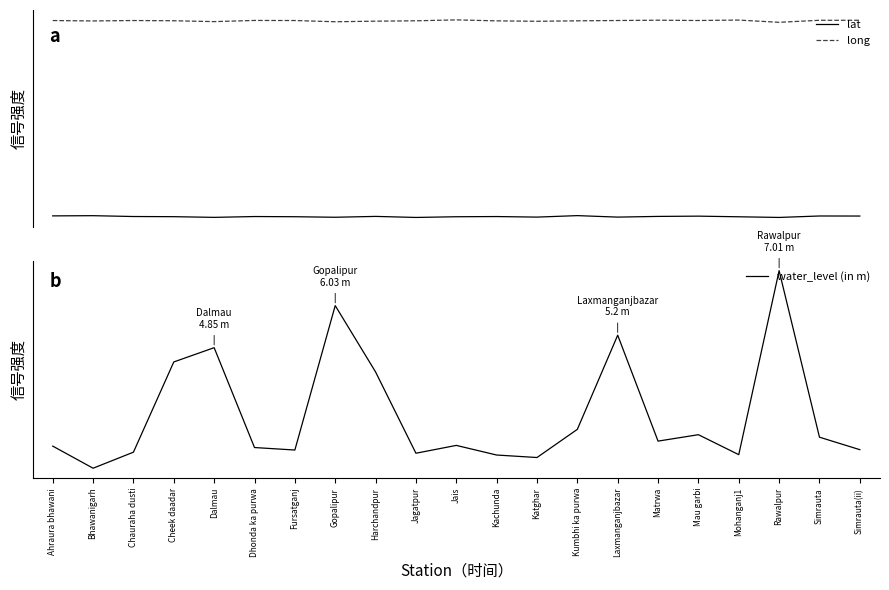

What is the total value across all series at Jagatpur?

109.2